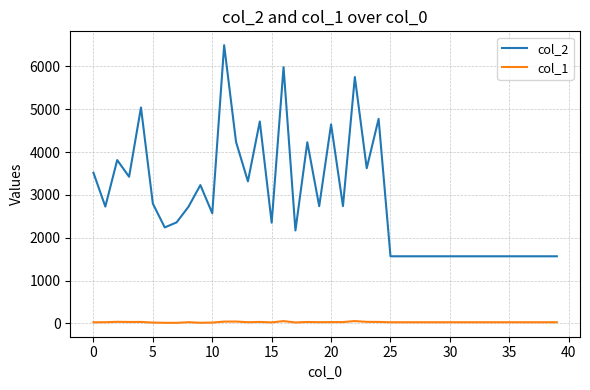

Does the chart display data point markers on the line(s)?

No